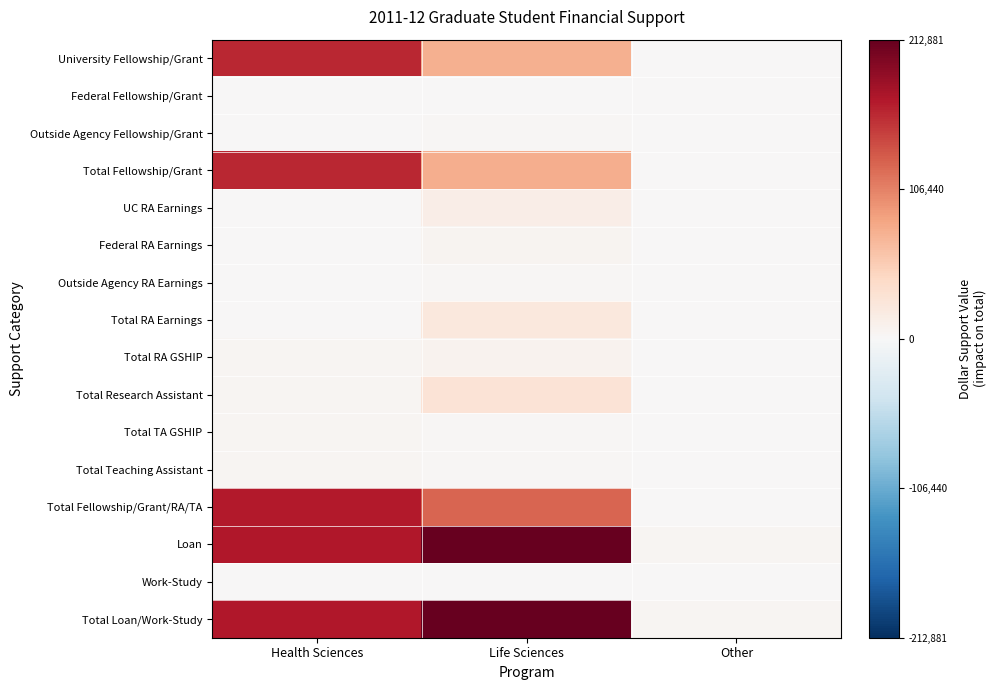

What is the total value across all series at Other?

9619